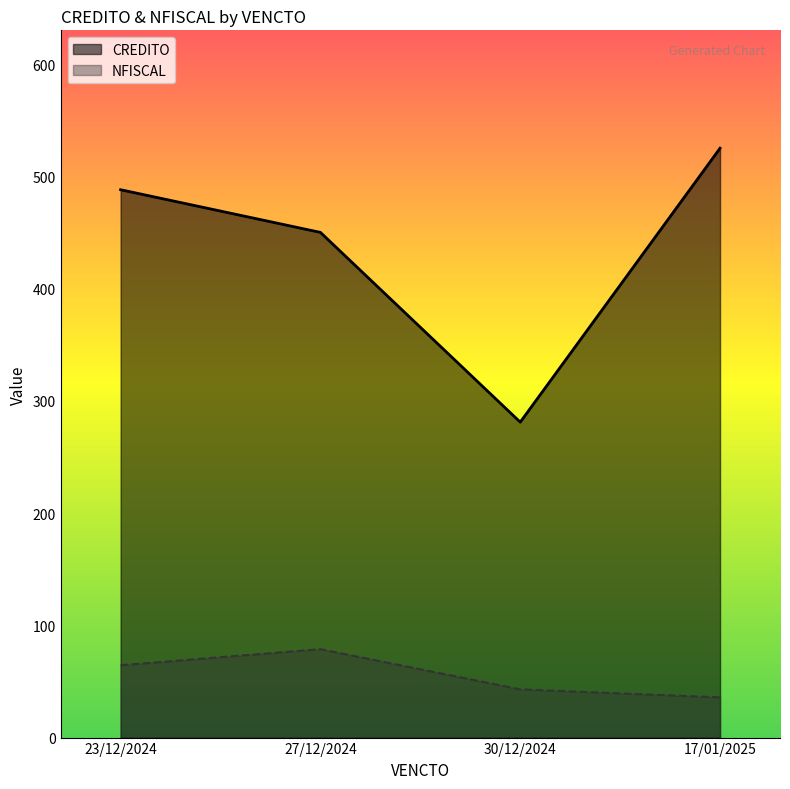

The CREDITO series shows 488.0 at 23/12/2024. True or false?

True